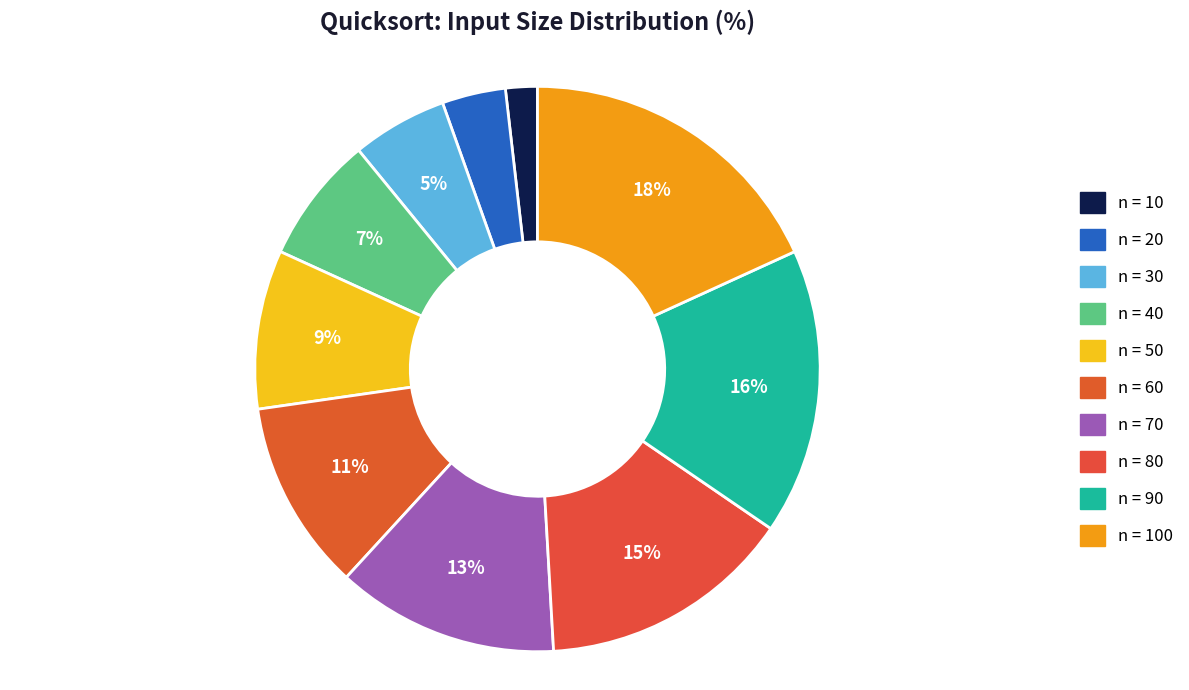

Count the number of slices in the pie.

10